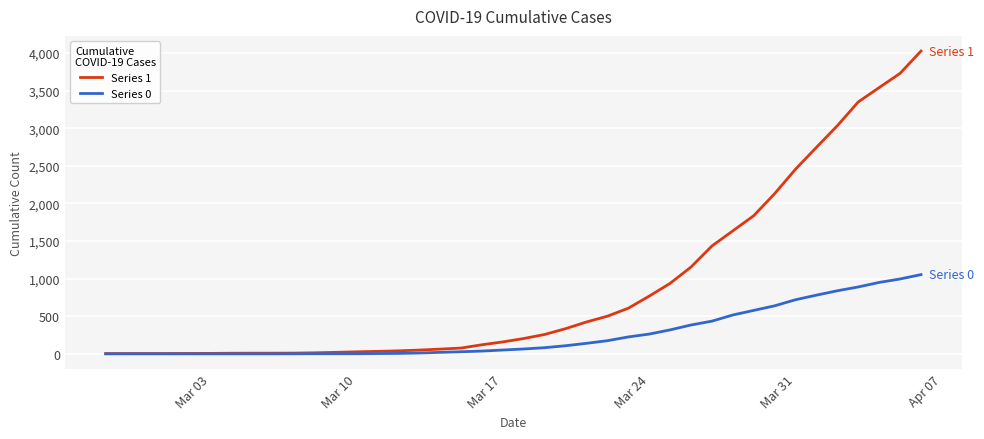

Which series has the largest total across all categories?

Series 1